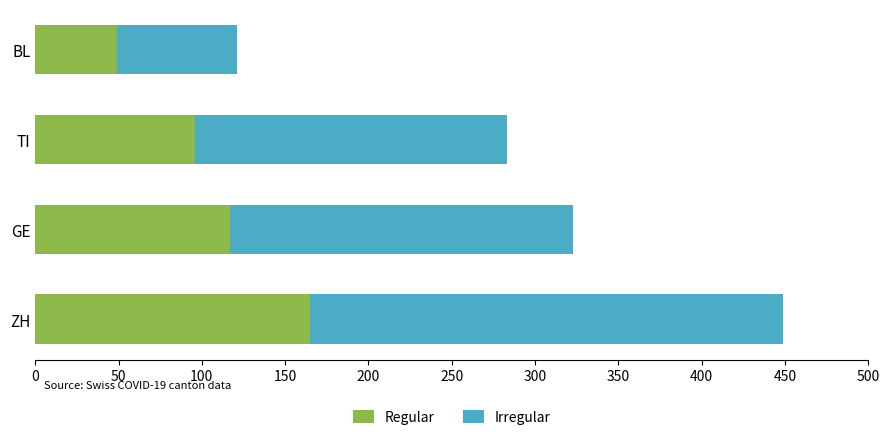

What is the sum of the Regular values at TI and ZH?

261